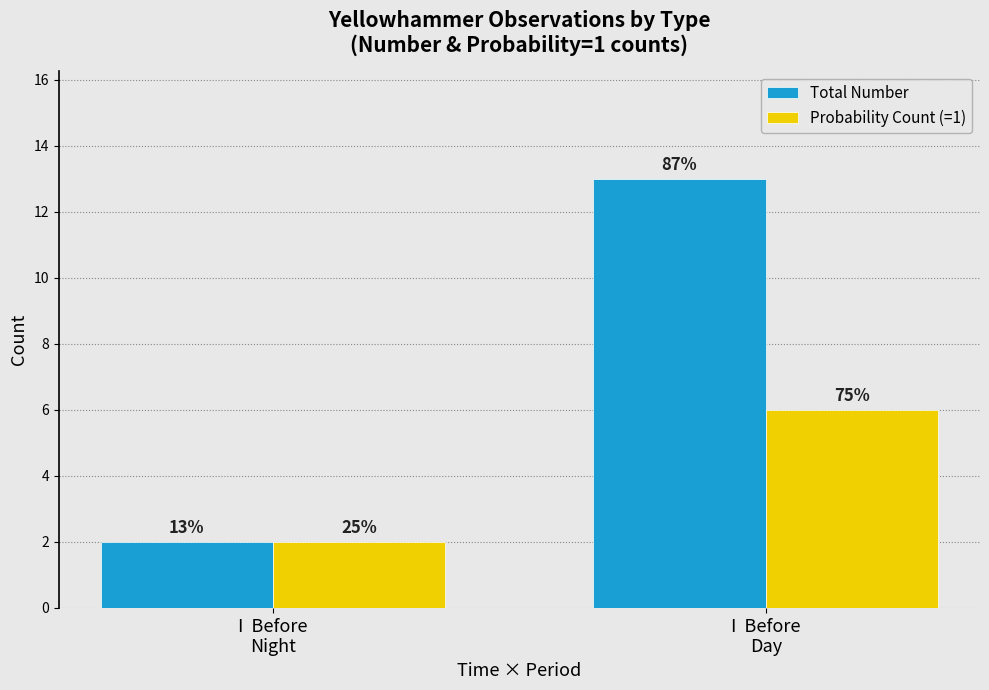

What value does the Probability Count (=1) series have at I  Before
Day?

6